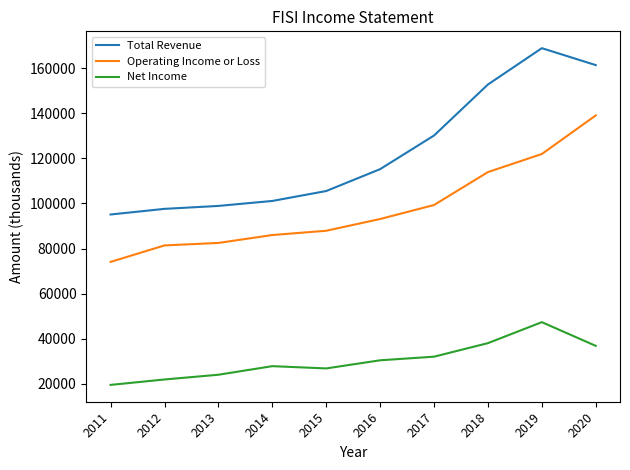

What is the difference between the second highest and minimum values in the Operating Income or Loss series?

47800